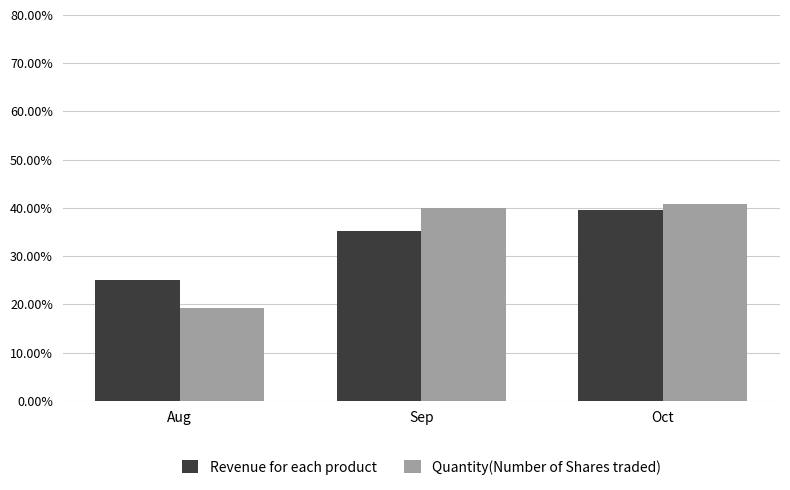

At which label does Quantity(Number of Shares traded) first exceed 39?

Sep